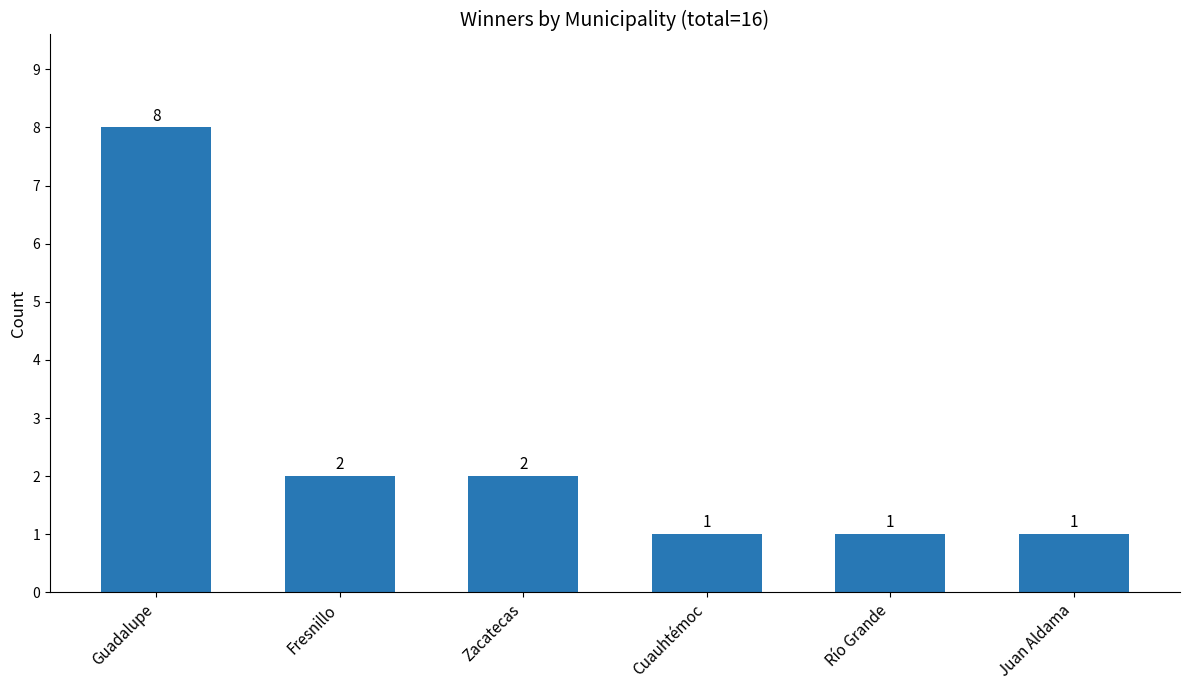

The chart shows a value of 6 at Guadalupe. True or false?

False